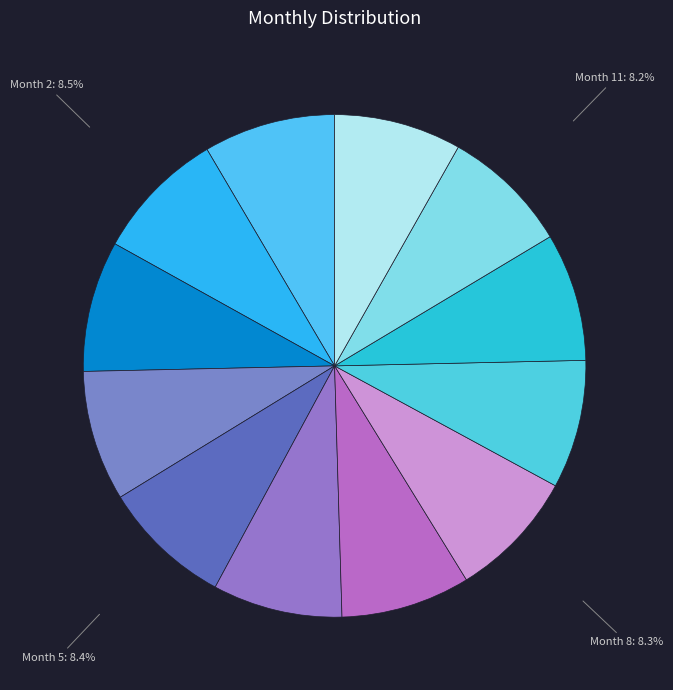

Approximately how many times larger is the value at Month 4 compared to Month 3?

1.0